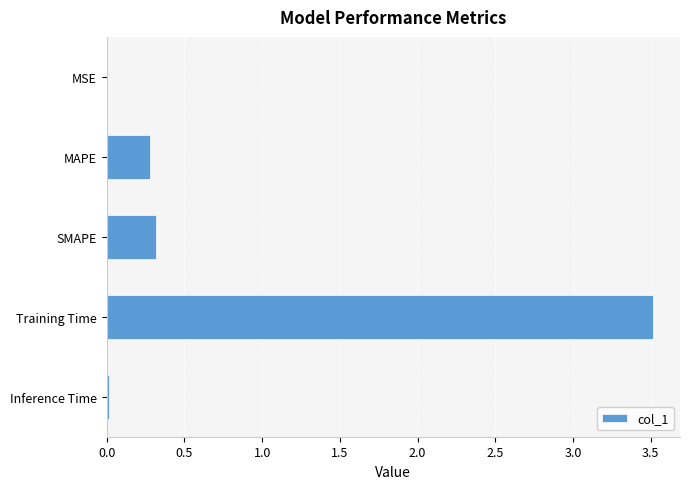

What value does the data have at SMAPE?

0.3